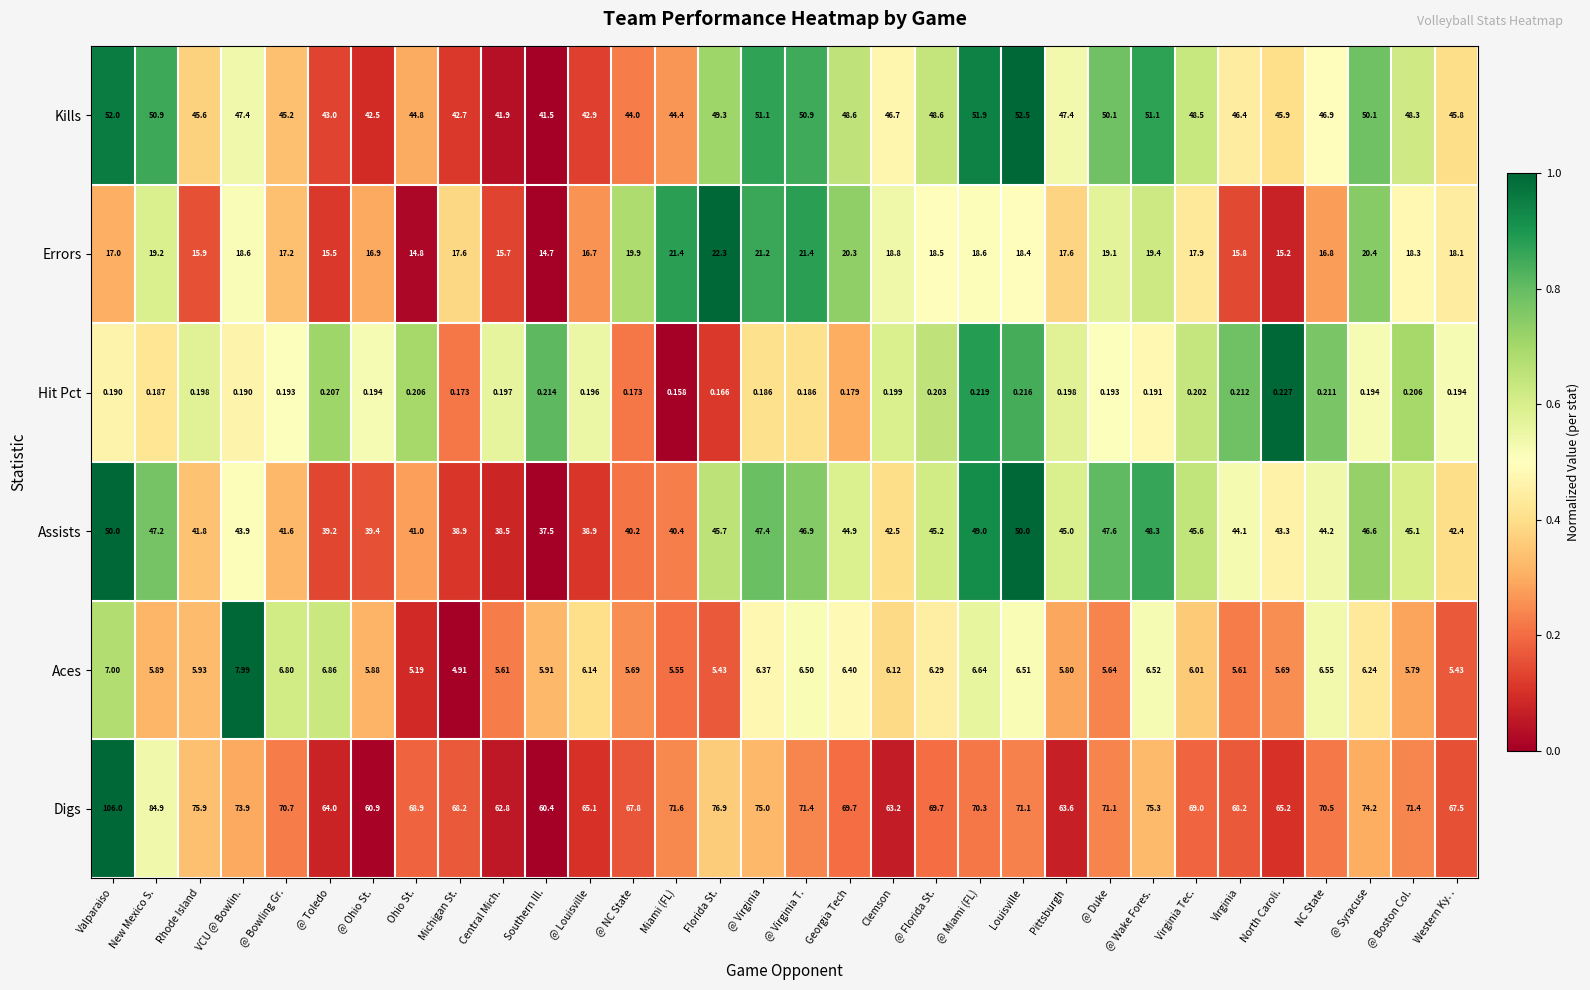

Which label corresponds to the smallest value in the chart?

Miami (FL)